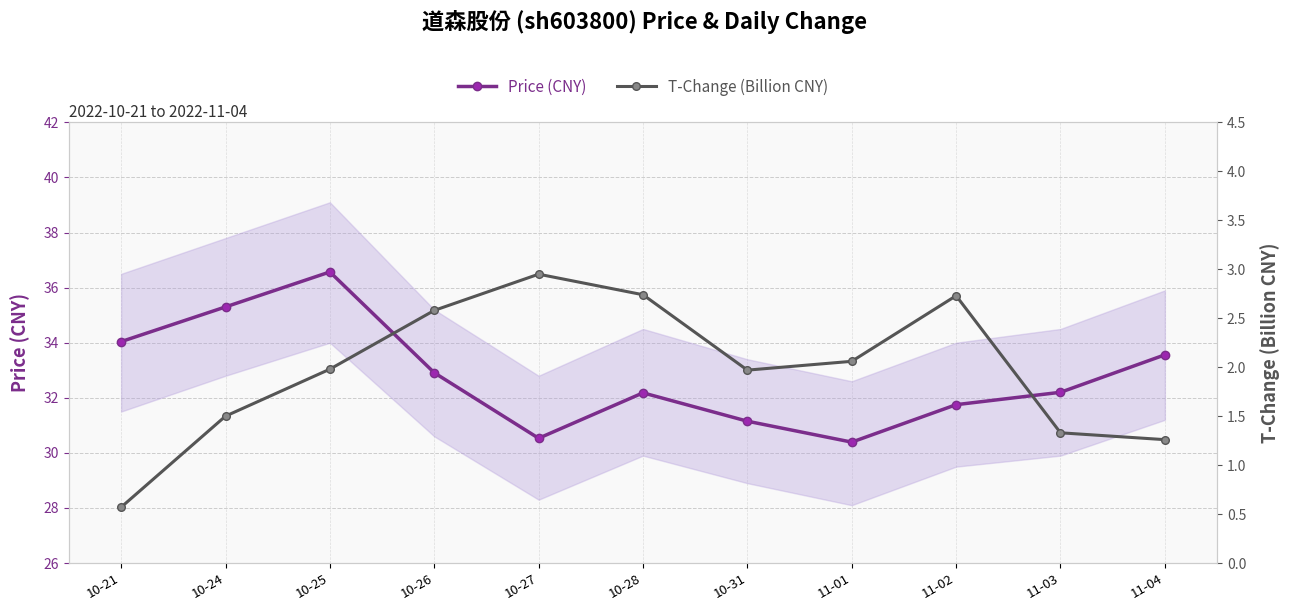

List the series in order of their peak value, lowest first.

T-Change (Billion CNY), Price (CNY)